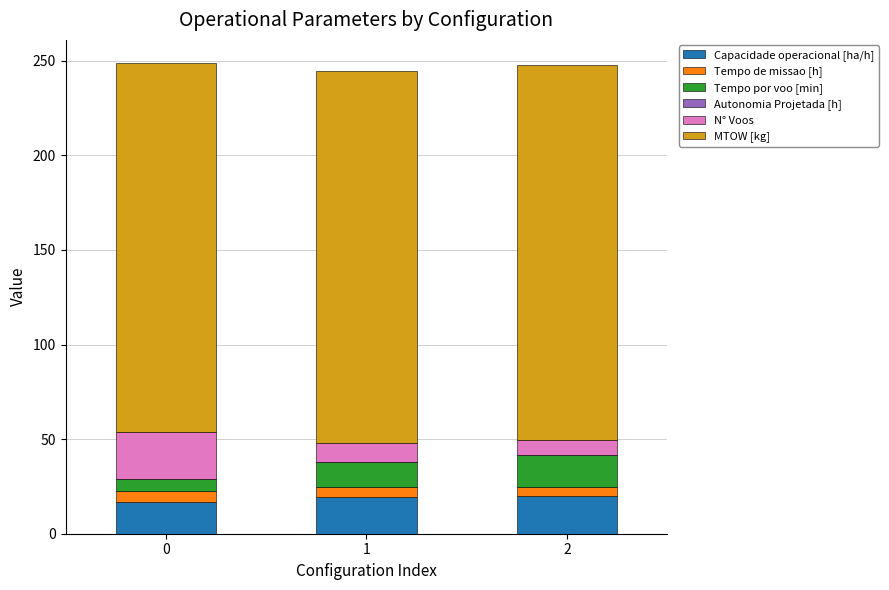

Are the bars grouped side by side (vs. stacked)?

No